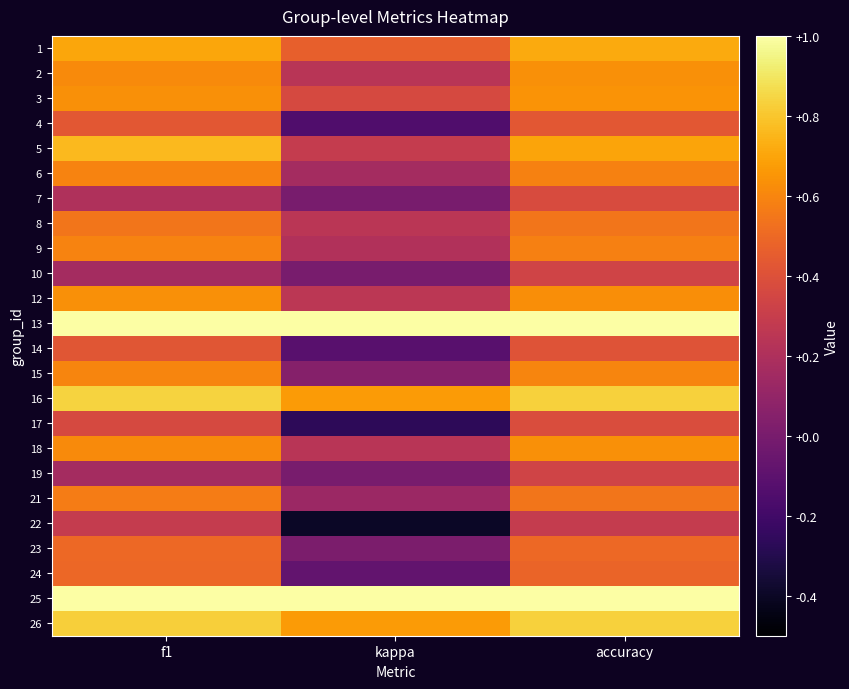

Reading right to left, what are all the values shown in this chart?

1: accuracy=0.7	kappa=0.5	f1=0.7
2: accuracy=0.6	kappa=0.2	f1=0.6
3: accuracy=0.6	kappa=0.4	f1=0.6
4: accuracy=0.4	kappa=-0.1	f1=0.4
5: accuracy=0.7	kappa=0.3	f1=0.8
6: accuracy=0.6	kappa=0.2	f1=0.6
7: accuracy=0.4	kappa=0.0	f1=0.2
8: accuracy=0.5	kappa=0.2	f1=0.5
9: accuracy=0.6	kappa=0.2	f1=0.6
10: accuracy=0.3	kappa=0.0	f1=0.2
12: accuracy=0.6	kappa=0.2	f1=0.6
13: accuracy=1.0	kappa=1.0	f1=1.0
14: accuracy=0.4	kappa=-0.1	f1=0.4
15: accuracy=0.6	kappa=0.0	f1=0.6
16: accuracy=0.8	kappa=0.7	f1=0.8
17: accuracy=0.4	kappa=-0.3	f1=0.4
18: accuracy=0.6	kappa=0.2	f1=0.6
19: accuracy=0.3	kappa=0.0	f1=0.2
21: accuracy=0.5	kappa=0.1	f1=0.6
22: accuracy=0.3	kappa=-0.4	f1=0.3
23: accuracy=0.5	kappa=0.0	f1=0.5
24: accuracy=0.5	kappa=-0.1	f1=0.5
25: accuracy=1.0	kappa=1.0	f1=1.0
26: accuracy=0.8	kappa=0.7	f1=0.8